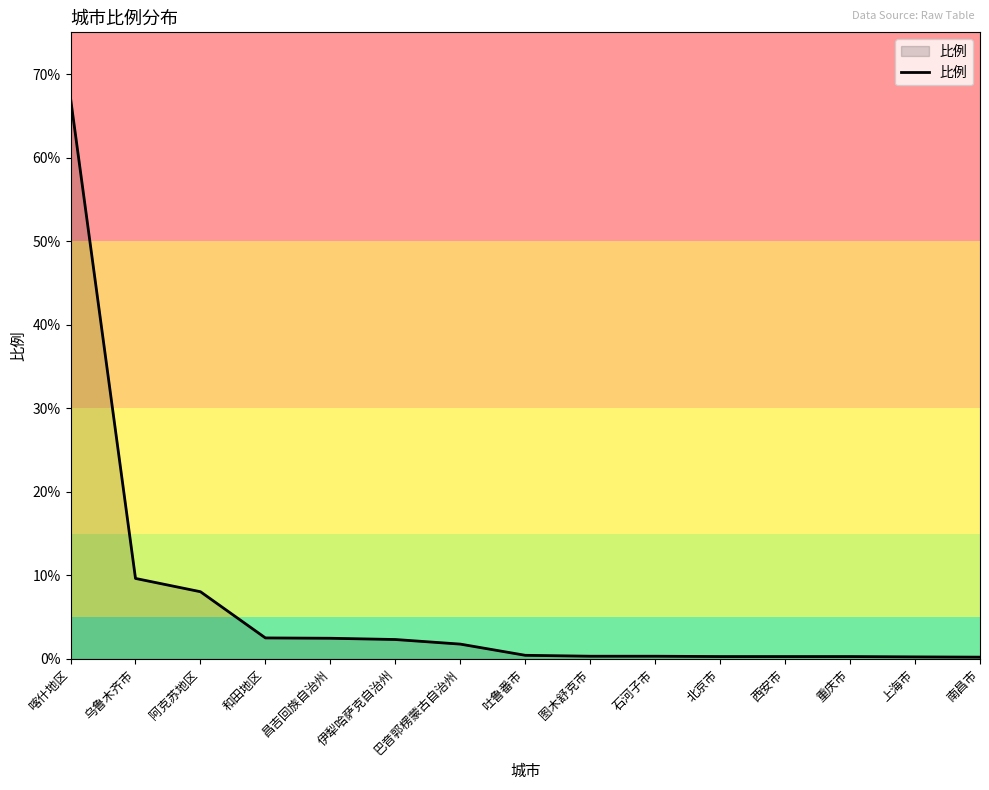

The chart shows a value of 0.2 at 南昌市. True or false?

True